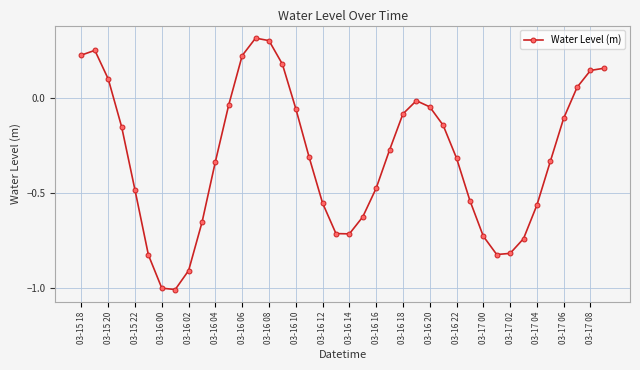

What is the minimum value shown in the chart?

-1.0